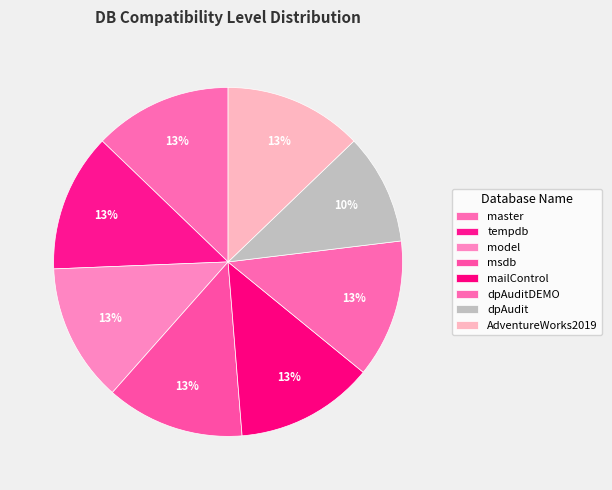

To the nearest percent, what percentage of the pie is AdventureWorks2019?

13%